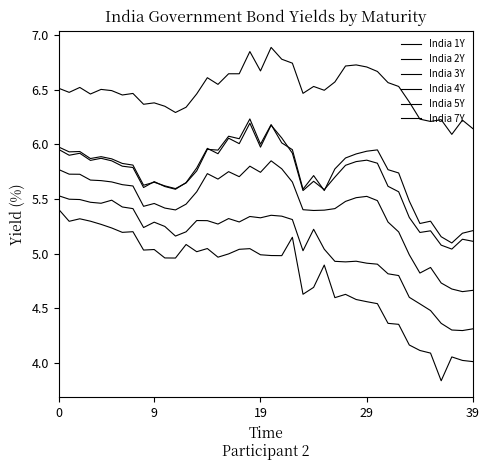

Does the chart display data point markers on the line(s)?

No